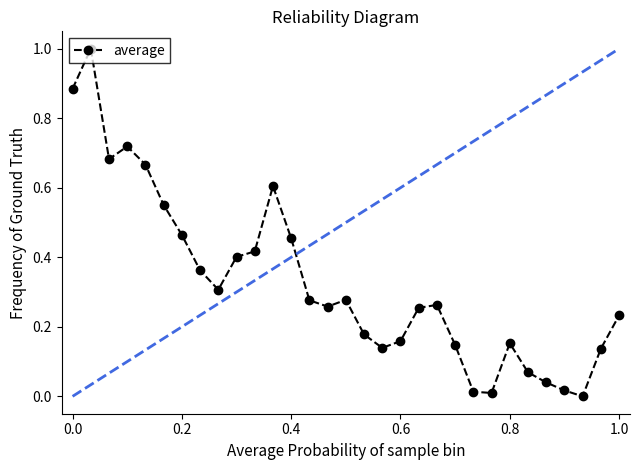

Does the chart display data point markers on the line(s)?

Yes